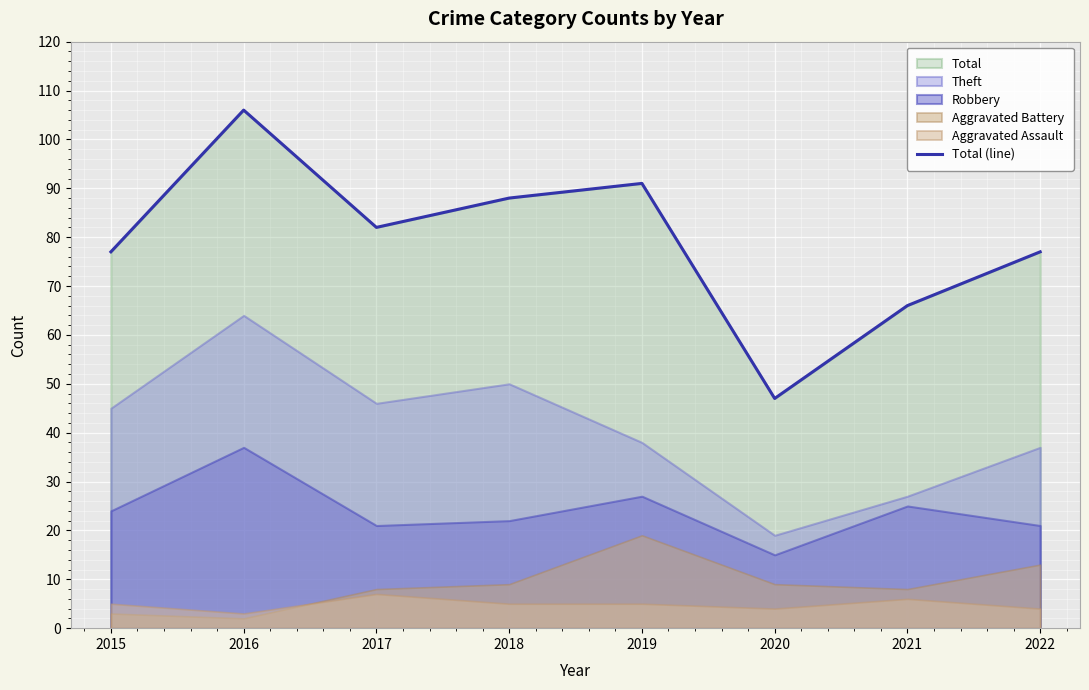

What is the sum of the values at 2018 and 2022?

165